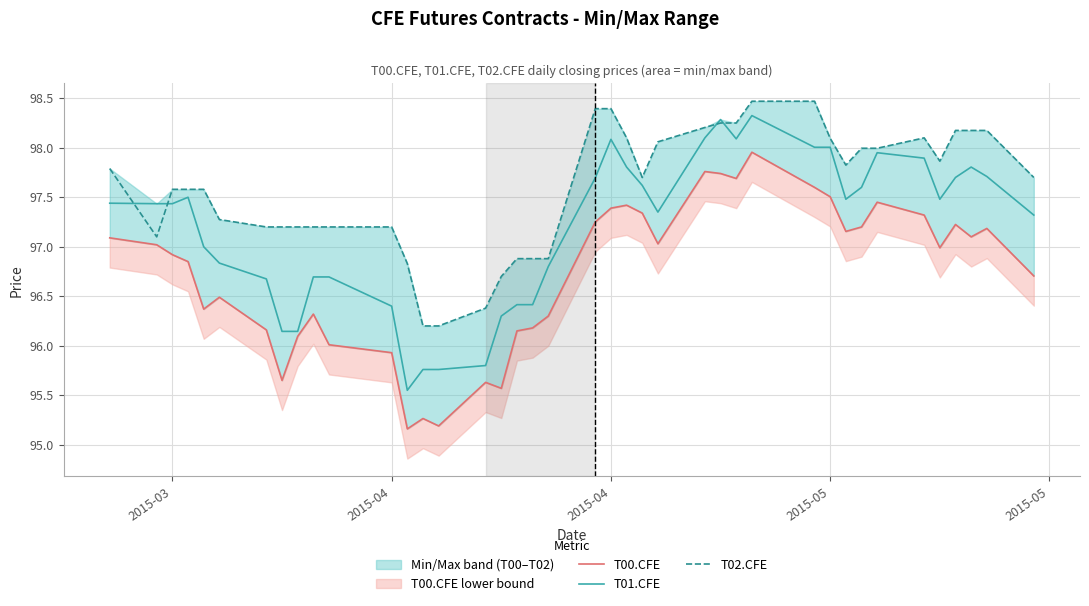

What is the sum of all T02.CFE values?

3903.4